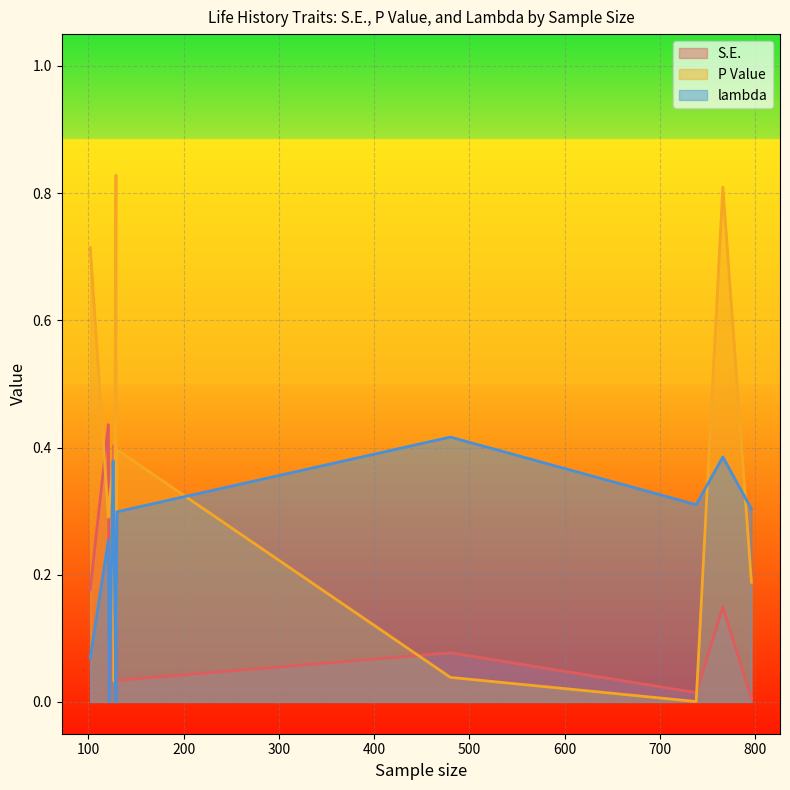

Count the number of categories in the chart.

12